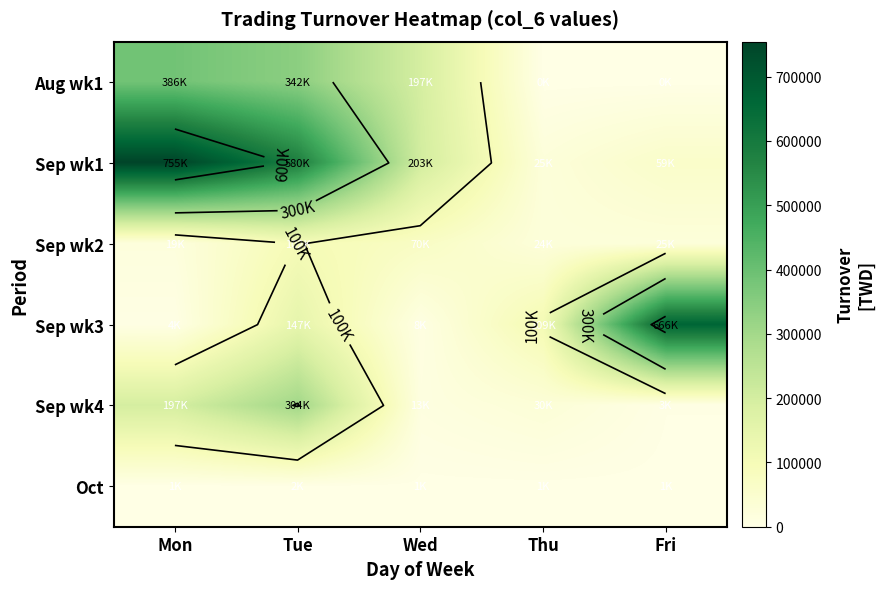

List the series in order of their peak value, highest first.

Sep wk1, Sep wk3, Aug wk1, Sep wk4, Sep wk2, Oct